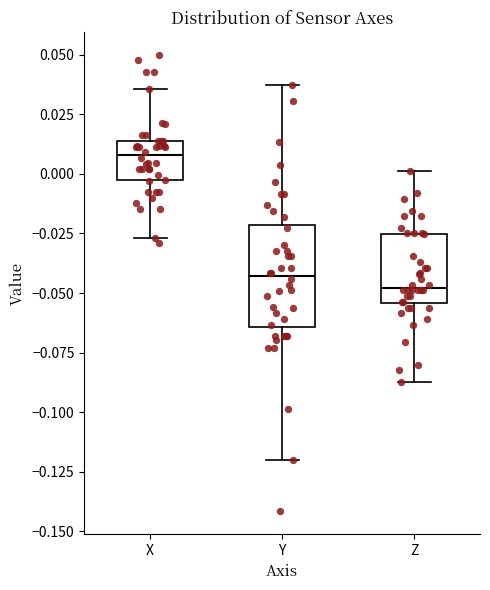

Reading left to right, read every box against the y-axis: the position of its median line, the range the box covers, and the ends of its whiskers. The values are not printed on the chart, so give them approximately, as read against the axis.

X: median 0.010, box -0.005 to 0.015, whiskers -0.025 to 0.035
Y: median -0.045, box -0.065 to -0.020, whiskers -0.120 to 0.035
Z: median -0.050, box -0.055 to -0.025, whiskers -0.085 to 0.000